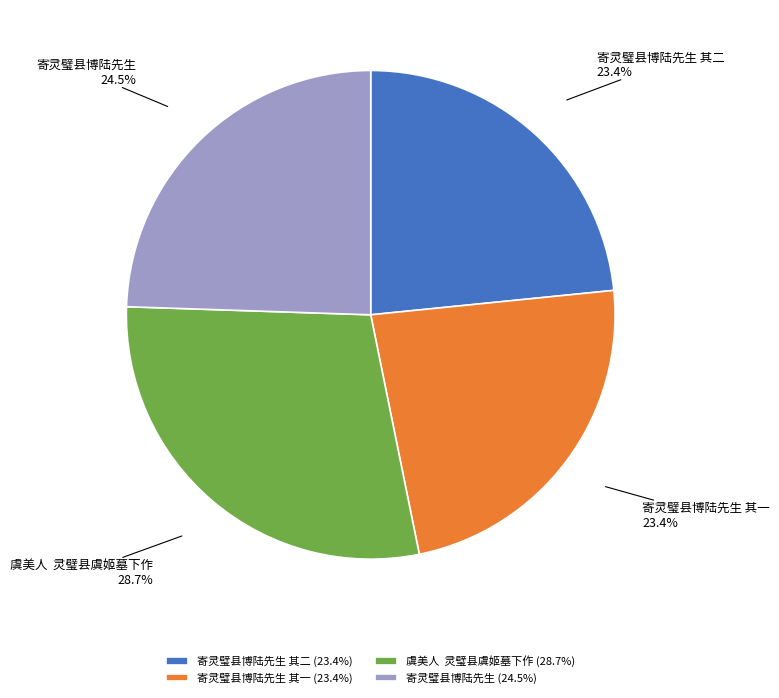

Is the sum of 寄灵璧县博陆先生 其二 and 寄灵璧县博陆先生 其一 greater than half?

No